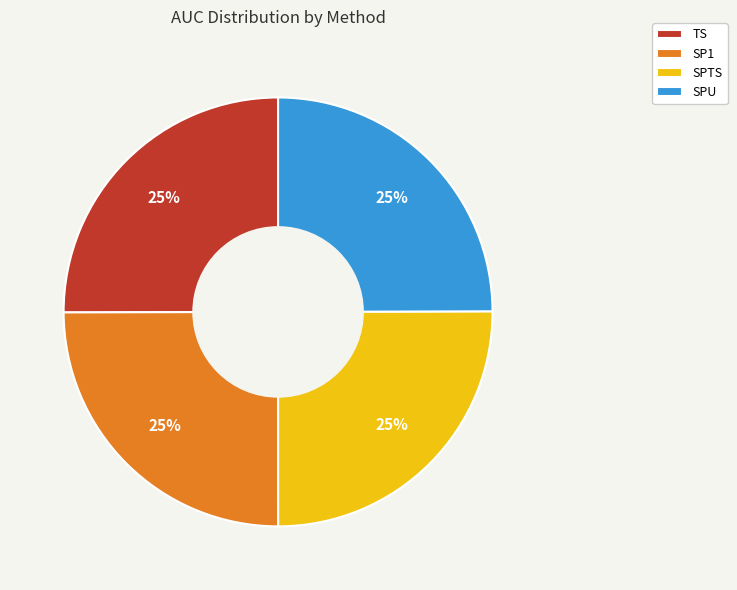

Does SPTS account for over 50% of the chart?

No